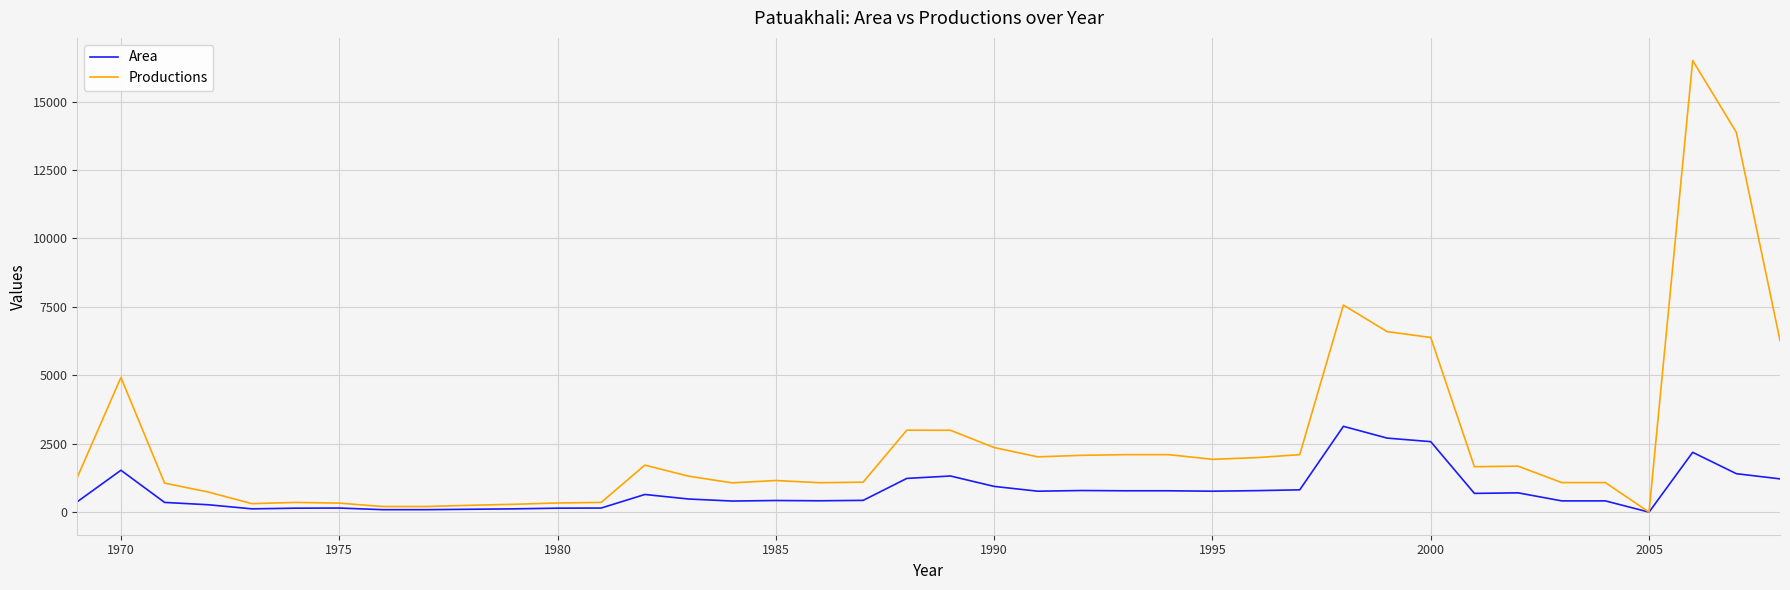

What is the greatest value displayed?

16500